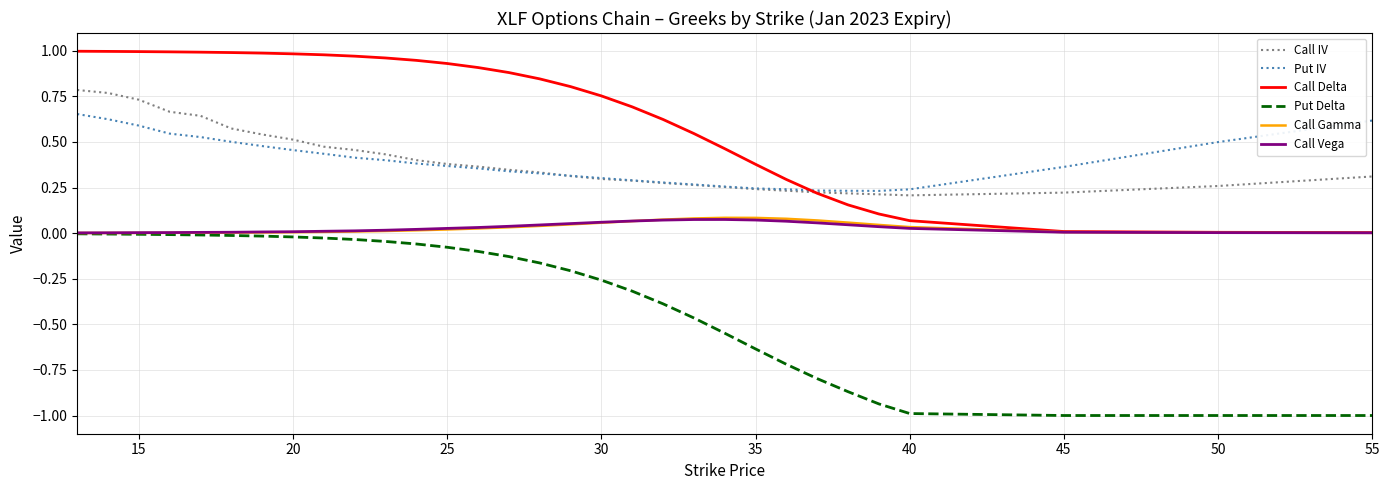

True or false: Call Gamma and Put IV intersect in this chart.

False